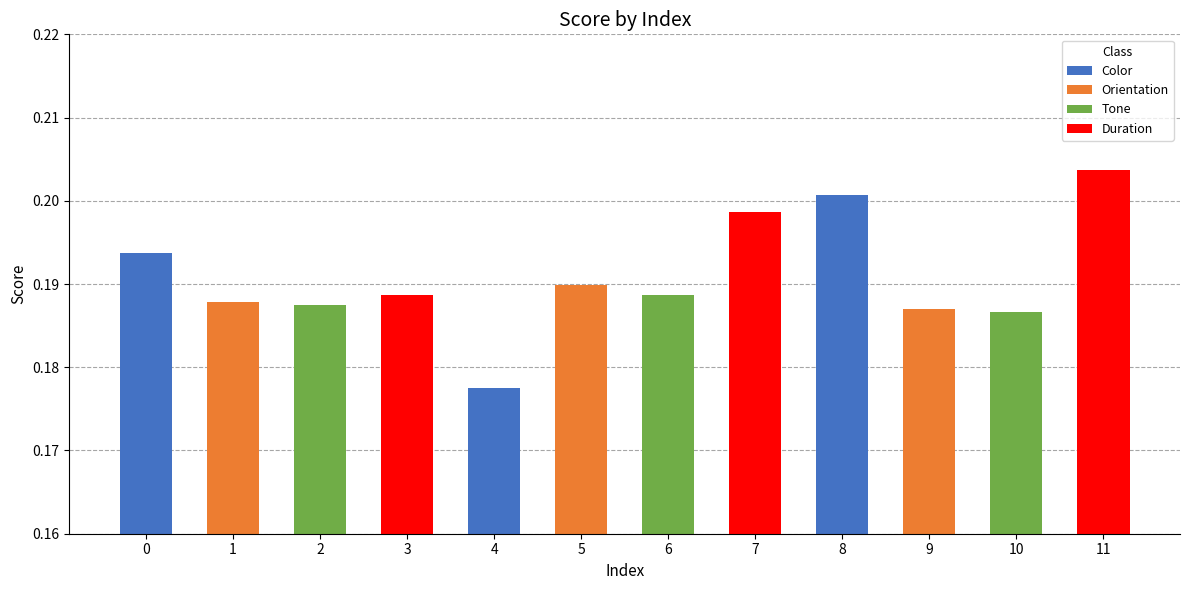

Where is the data nearest to the value 0?

4